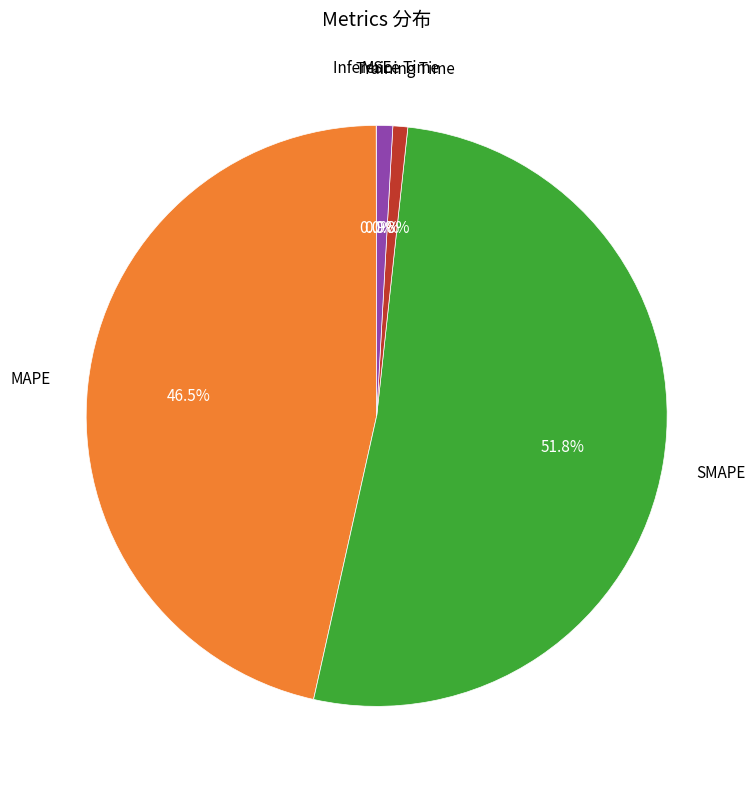

What is the smallest slice in the pie chart?

MSE